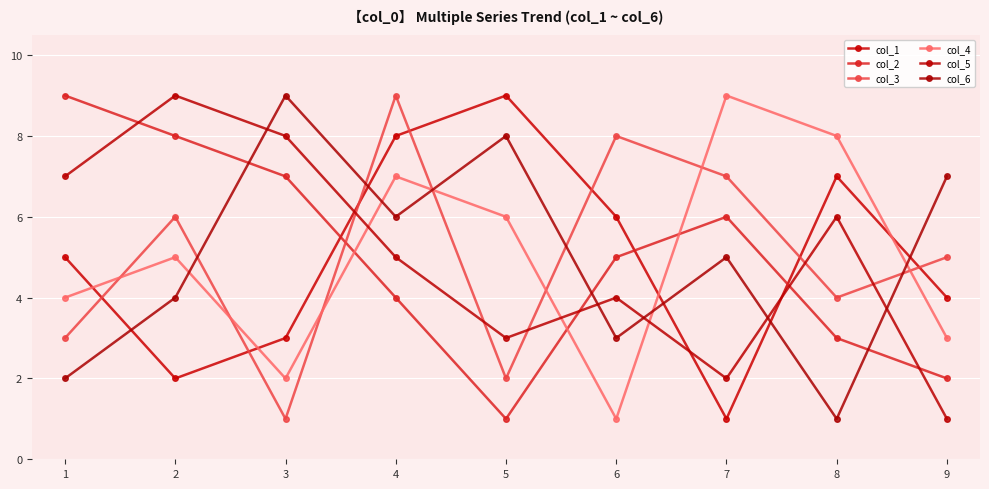

Reading left to right, what are all the values shown in this chart?

col_1: 1=5	2=2	3=3	4=8	5=9	6=6	7=1	8=7	9=4
col_2: 1=9	2=8	3=7	4=4	5=1	6=5	7=6	8=3	9=2
col_3: 1=3	2=6	3=1	4=9	5=2	6=8	7=7	8=4	9=5
col_4: 1=4	2=5	3=2	4=7	5=6	6=1	7=9	8=8	9=3
col_5: 1=7	2=9	3=8	4=5	5=3	6=4	7=2	8=6	9=1
col_6: 1=2	2=4	3=9	4=6	5=8	6=3	7=5	8=1	9=7